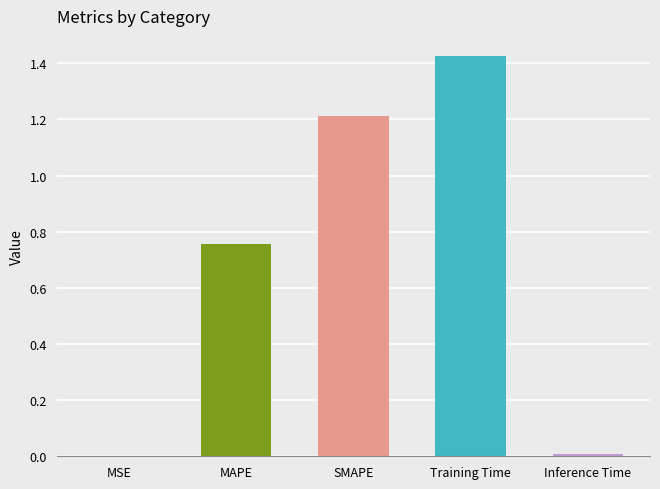

Between MAPE and Training Time, which is larger?

Training Time